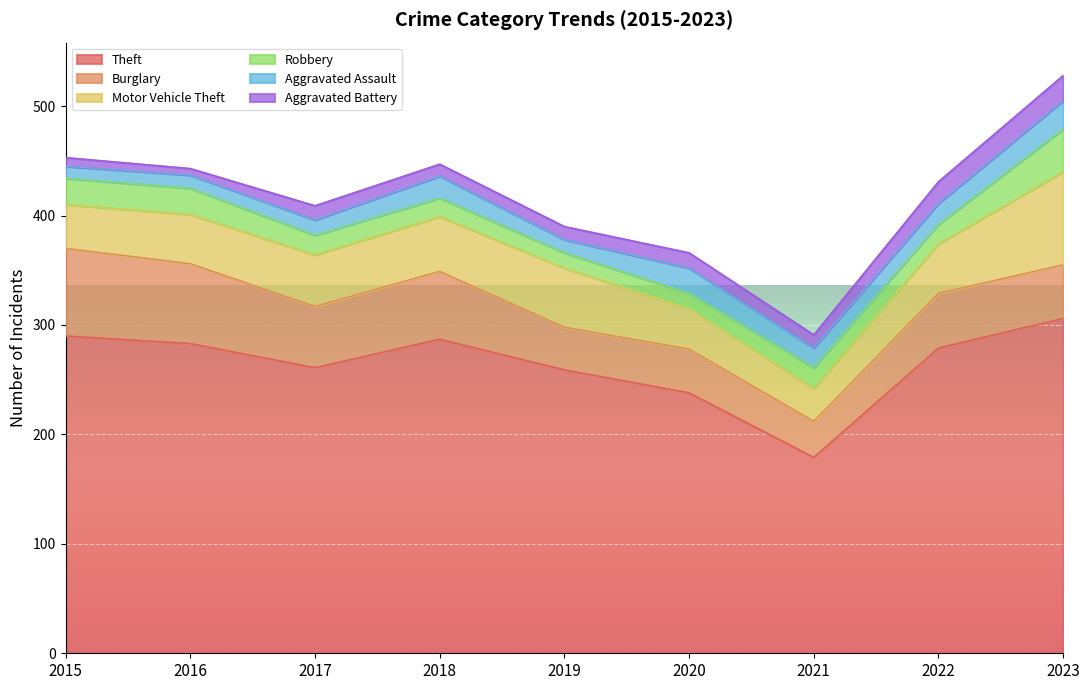

What is the value of the Aggravated Assault point at the 2nd from the left?

12